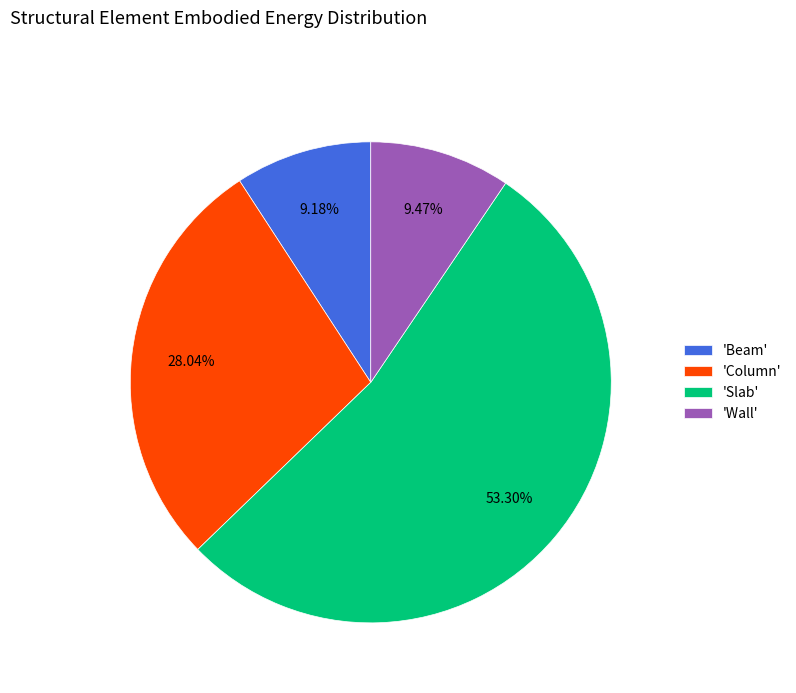

To the nearest percent, what is the average slice percentage?

25%